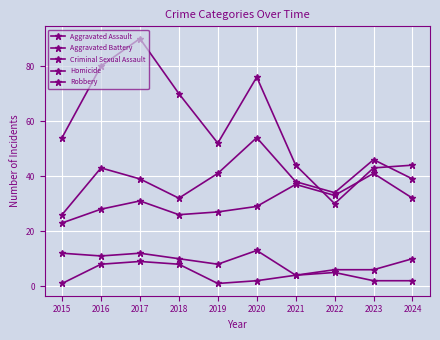

What is the difference between the Robbery values at 2016 and 2022?

50